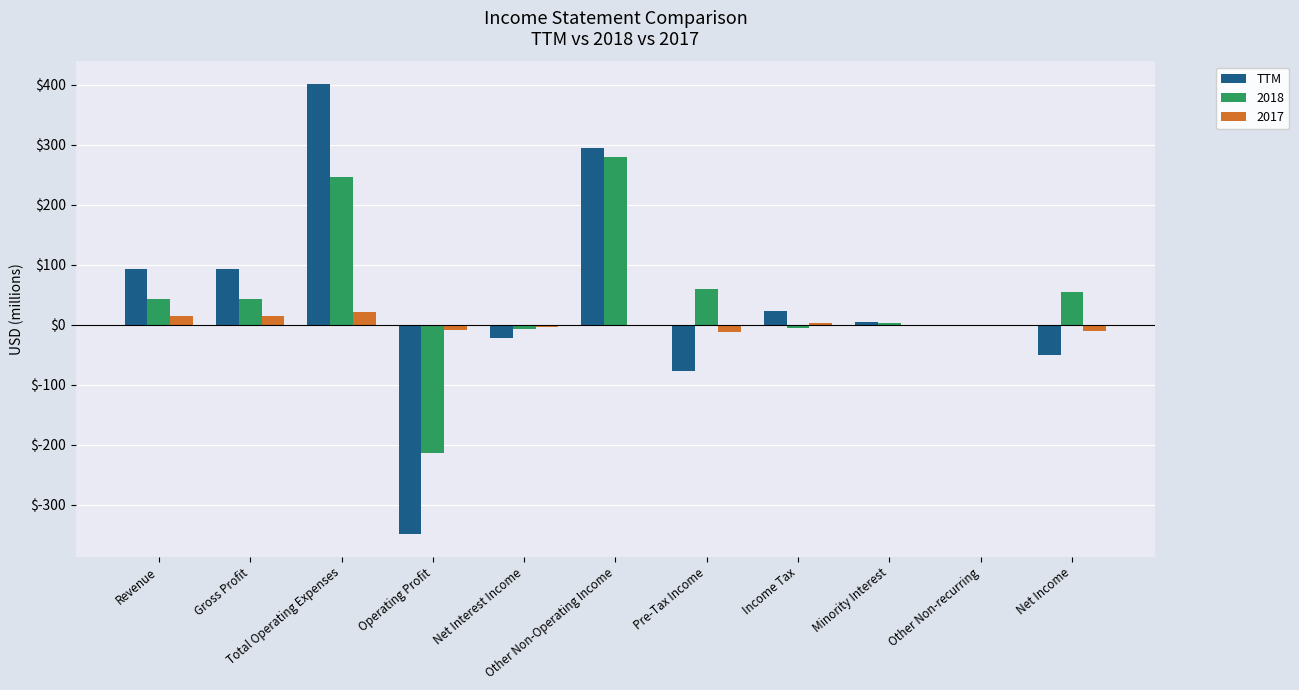

What is the maximum value for 2018?

280